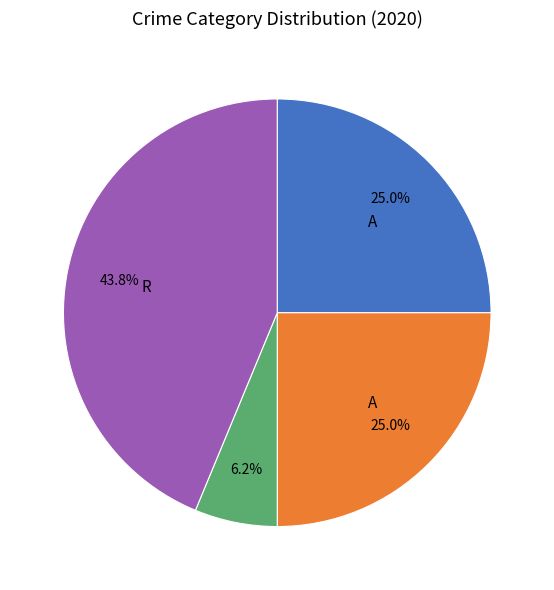

Is there any slice that represents more than half of the pie?

No